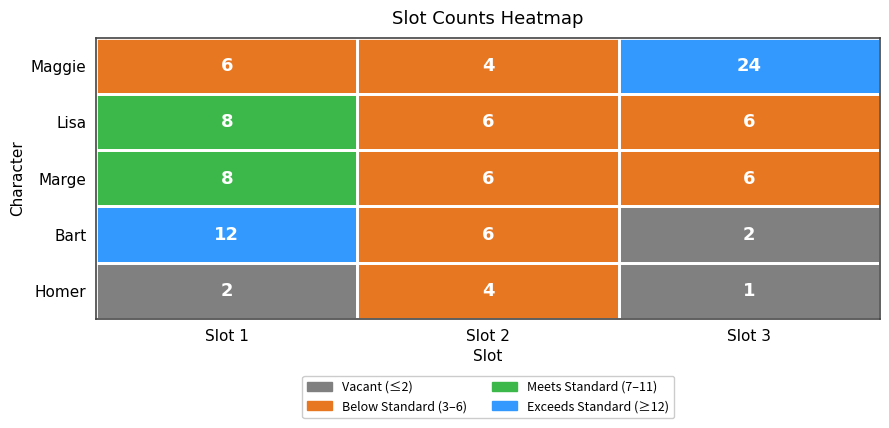

Is it true that Bart equals 21 at Slot 1?

False